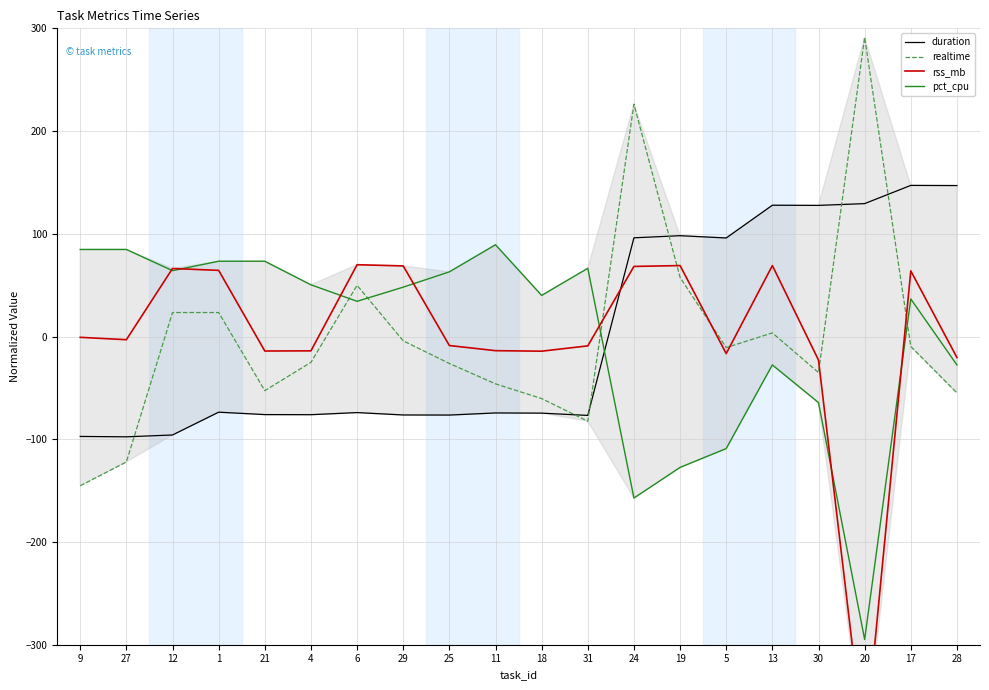

Reading left to right, what are all the values shown in this chart?

duration: -97.3	-97.6	-95.8	-73.6	-76.0	-76.1	-74.0	-76.4	-76.5	-74.4	-74.6	-76.8	96.1	98.2	95.9	127.8	127.7	129.4	147.1	147.0
realtime: -145.3	-122.1	23.4	23.4	-52.7	-25.1	49.8	-4.2	-26.2	-46.1	-60.4	-82.4	226.2	57.5	-10.8	3.5	-35.1	291.2	-9.7	-54.9
rss_mb: -0.8	-3.1	66.2	64.4	-14.1	-13.9	69.9	68.7	-8.8	-13.8	-14.3	-9.1	68.2	69.1	-16.6	69.1	-22.9	-401.8	63.9	-20.4
pct_cpu: 84.8	84.8	64.1	73.3	73.3	50.3	34.3	48.1	63.0	89.3	40.0	66.4	-157.2	-127.4	-109.1	-27.6	-64.3	-294.9	36.6	-27.6